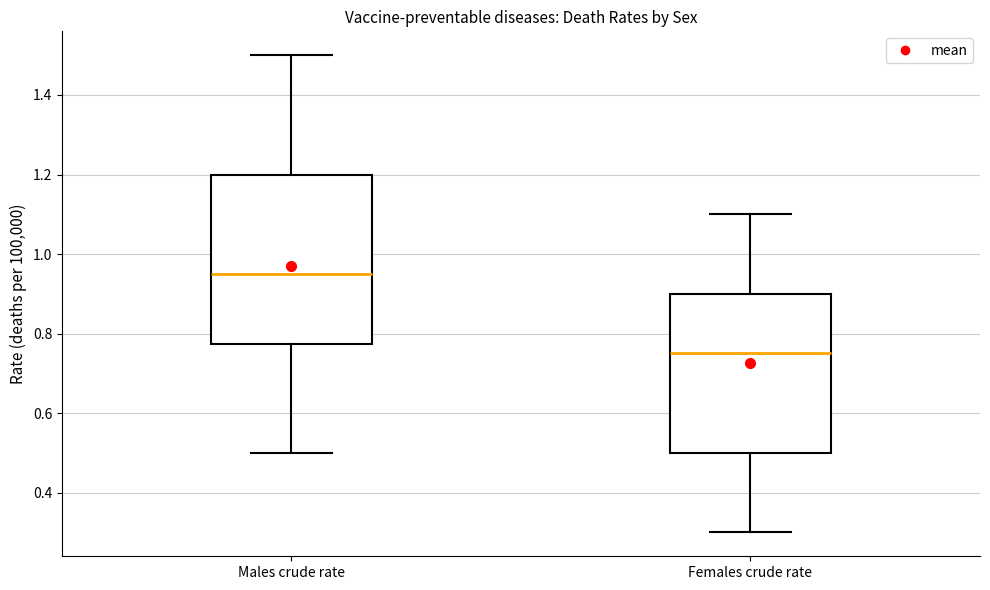

Which box's median line is the highest?

Males crude rate